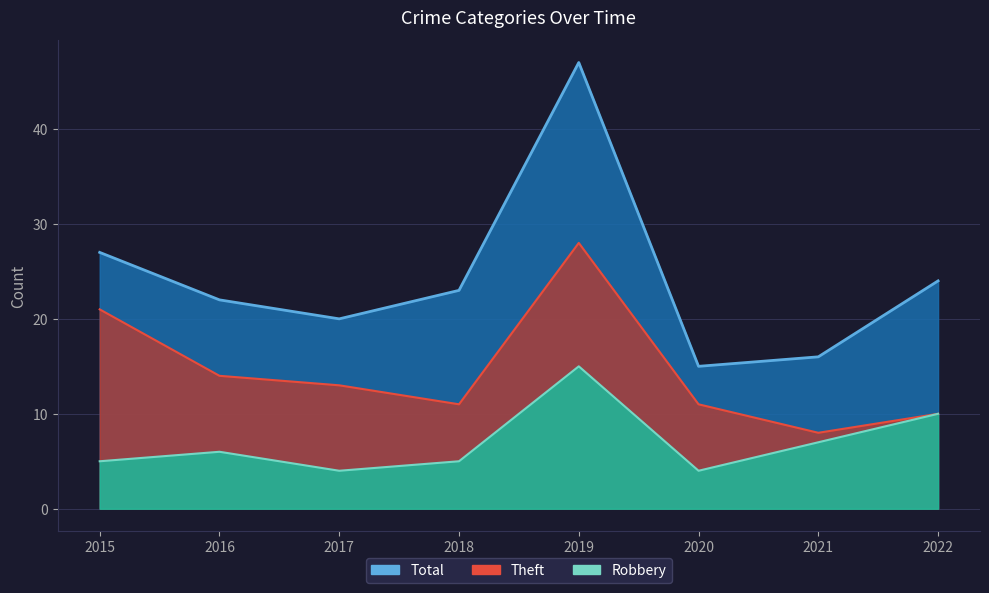

How many lines are shown in the chart?

3